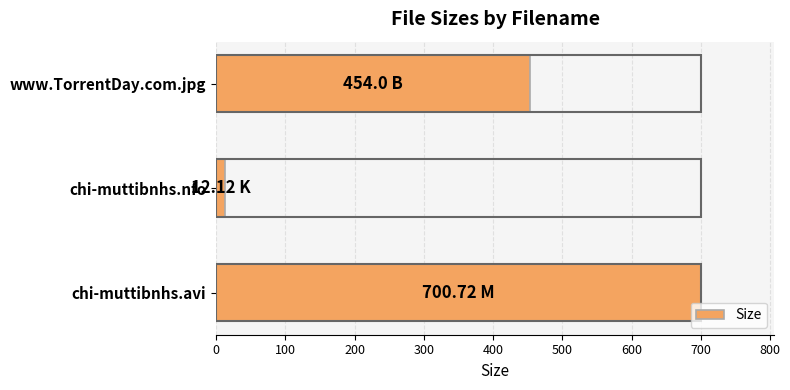

What is the average value?

388.9